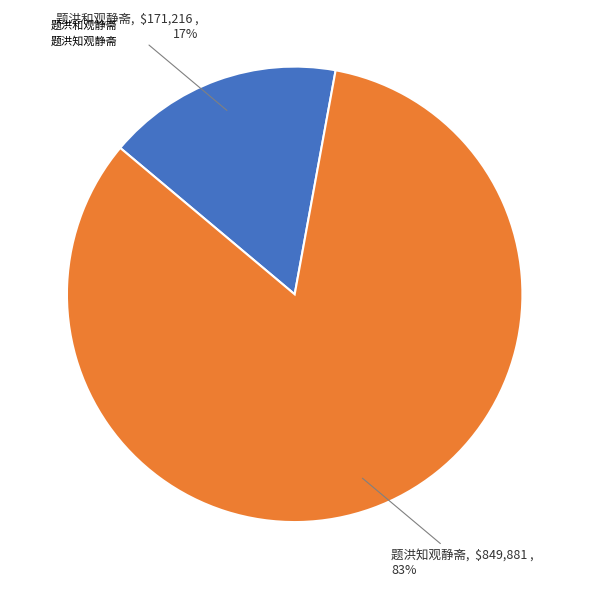

To the nearest percent, what is the combined percentage of 题洪知观静斋 and 题洪和观静斋?

100%